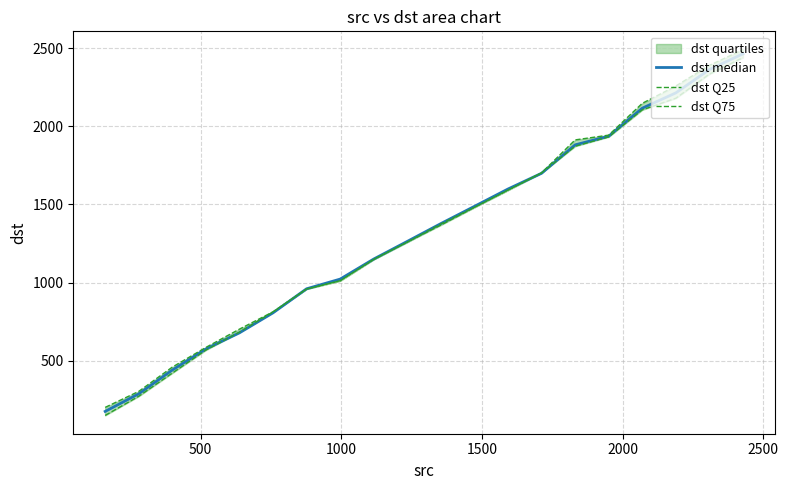

Is the value of dst Q75 at 13 greater than the value of dst median at 14?

No